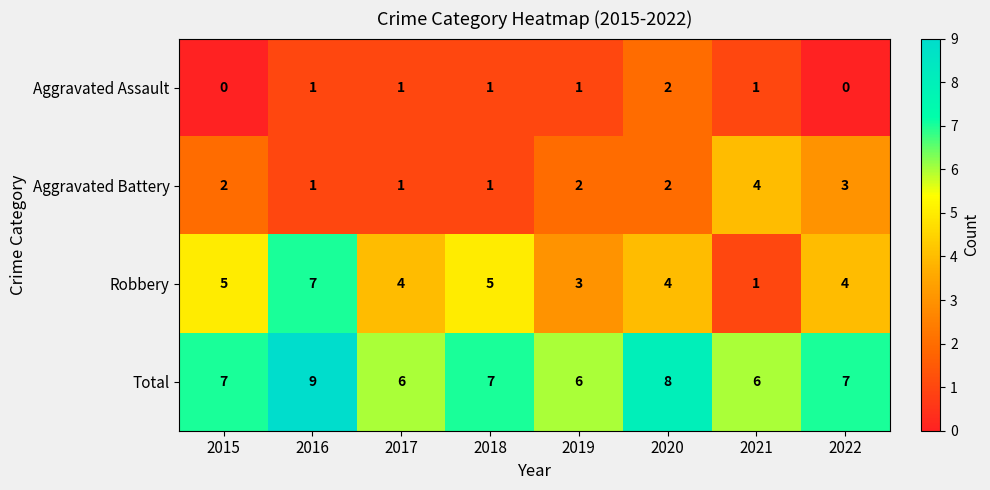

The value of Total at 2022 is 10. True or false?

False